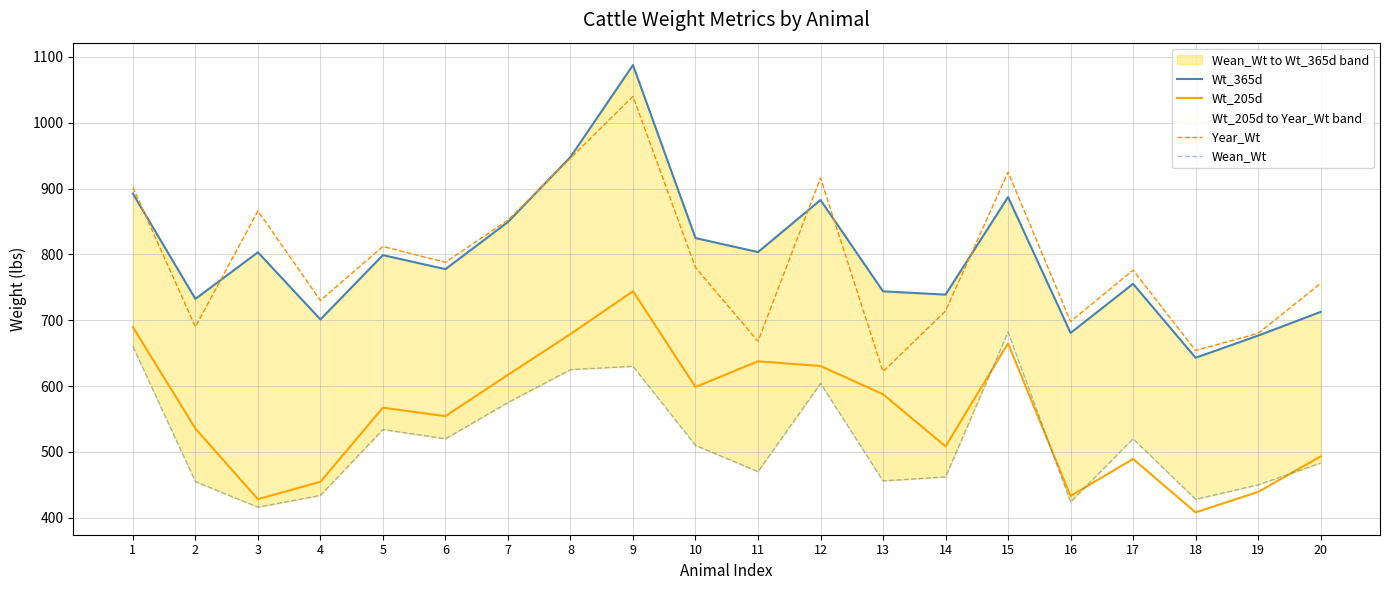

At 11, list the series in order from smallest to largest.

Wean_Wt, Wt_205d, Year_Wt, Wt_365d